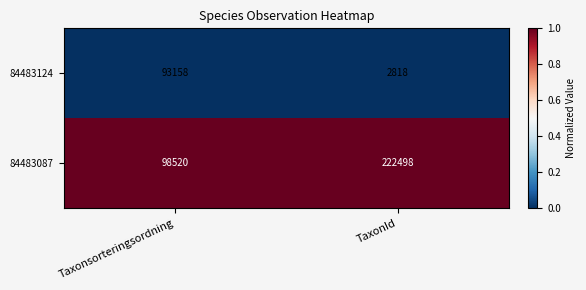

What is the minimum value for 84483087?

98520